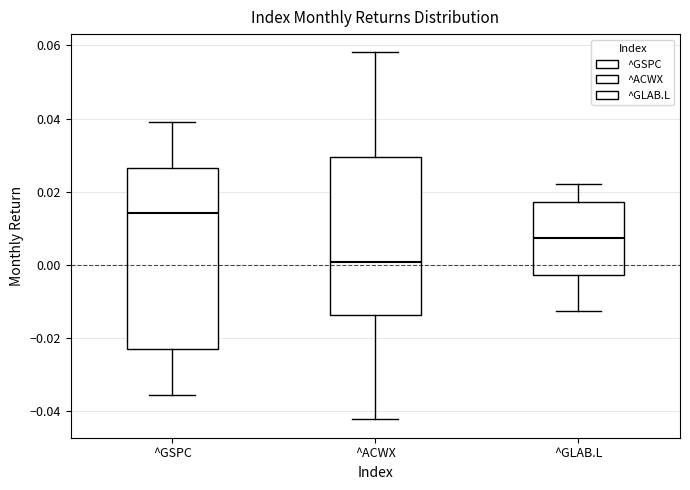

Reading left to right, transcribe this box plot: for each box, give where its median line is, the range the box spans, and where its two whiskers end, as read against the y-axis. The values are not printed on the chart, so give them approximately, as read against the axis.

^GSPC: median 0.014, box -0.024 to 0.026, whiskers -0.036 to 0.038
^ACWX: median 0.000, box -0.014 to 0.030, whiskers -0.042 to 0.058
^GLAB.L: median 0.008, box -0.002 to 0.018, whiskers -0.012 to 0.022